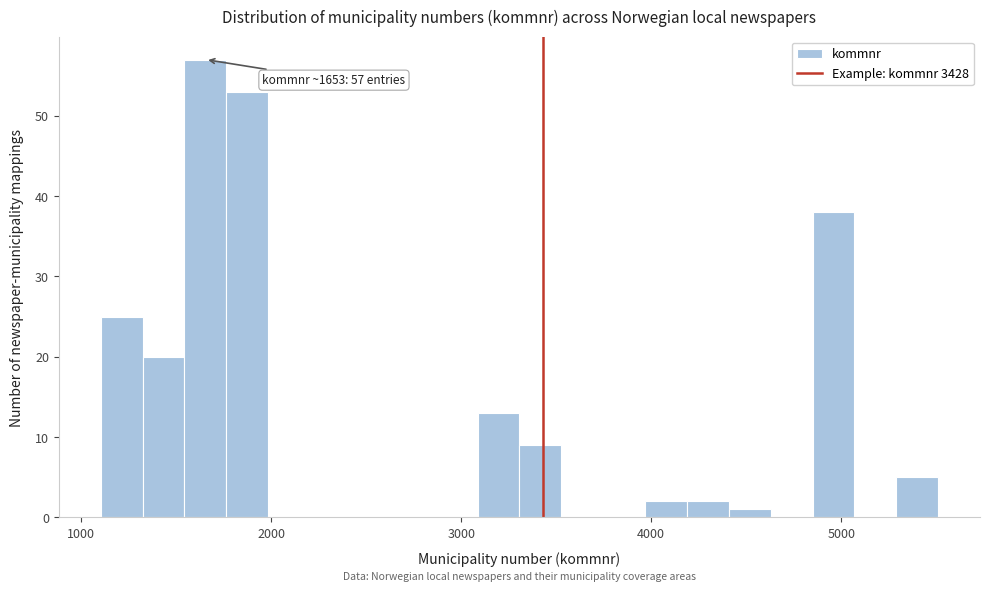

Around what value on the x-axis is the tallest bar? Give the approximate position of its centre, as read against the axis.

1700